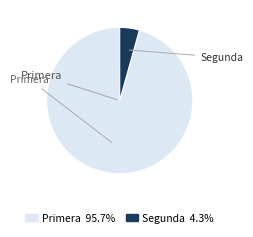

Does any single category account for the majority?

Yes